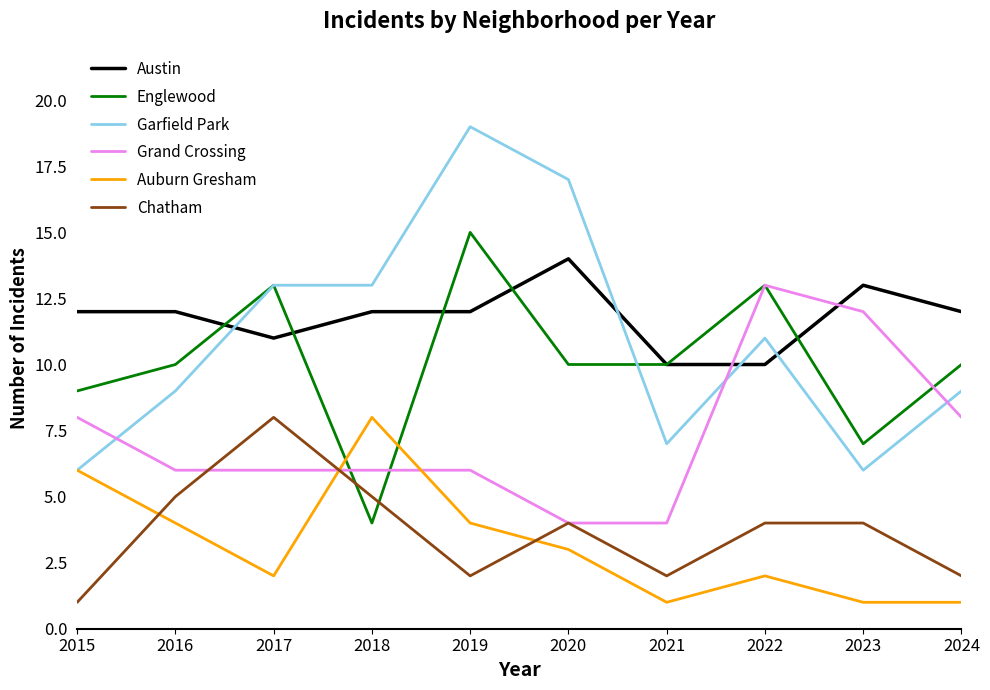

True or false: Chatham has more than 0 points higher than both neighbors.

True